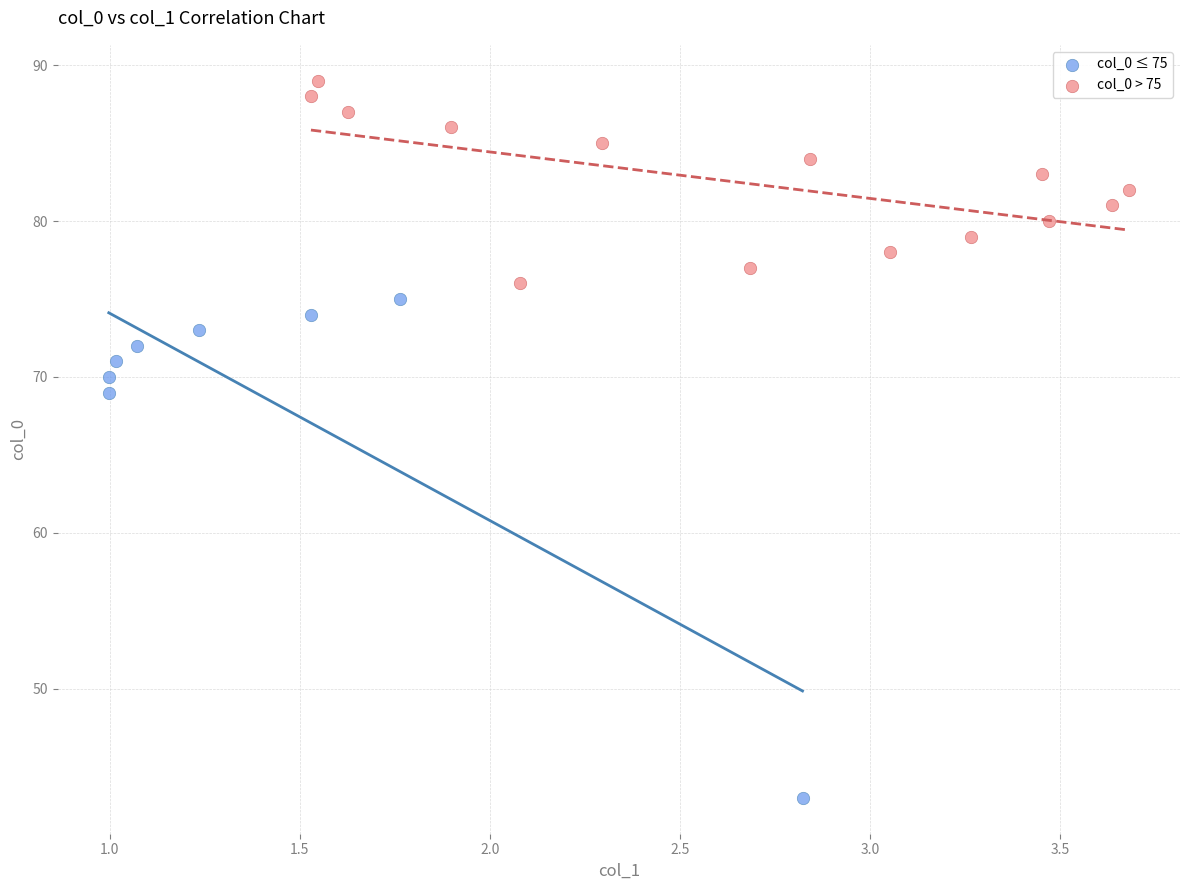

Which series contains the lowest Y value?

col_0 ≤ 75